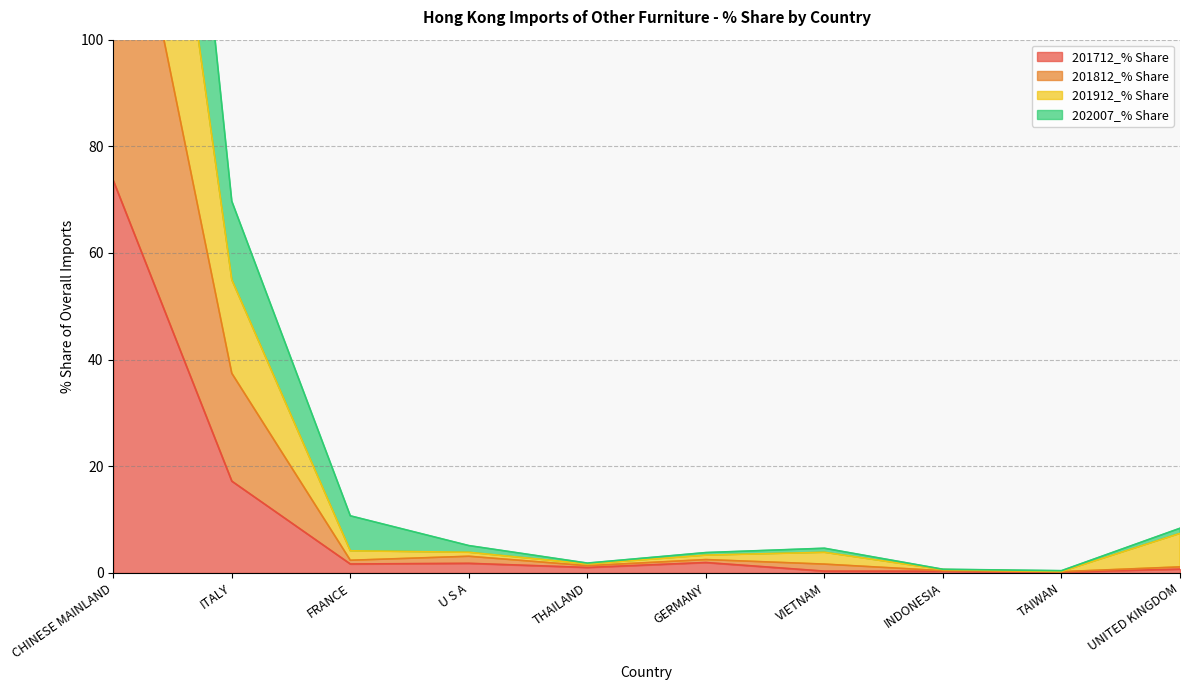

Which category has the highest value in the 201712_% Share series?

CHINESE MAINLAND